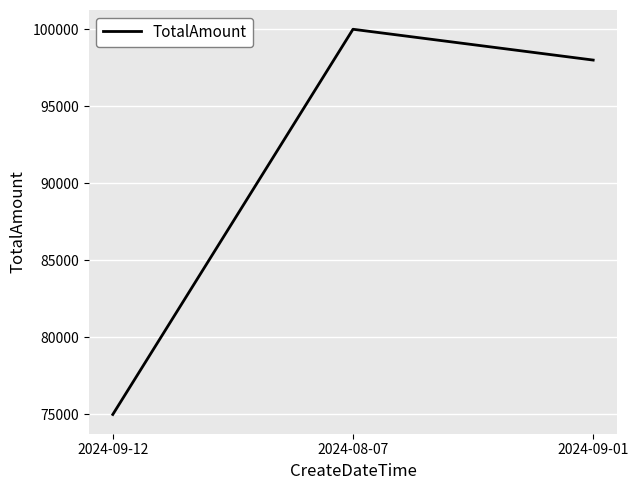

Reading right to left, transcribe all the data shown in this chart.

98000	100000	75000